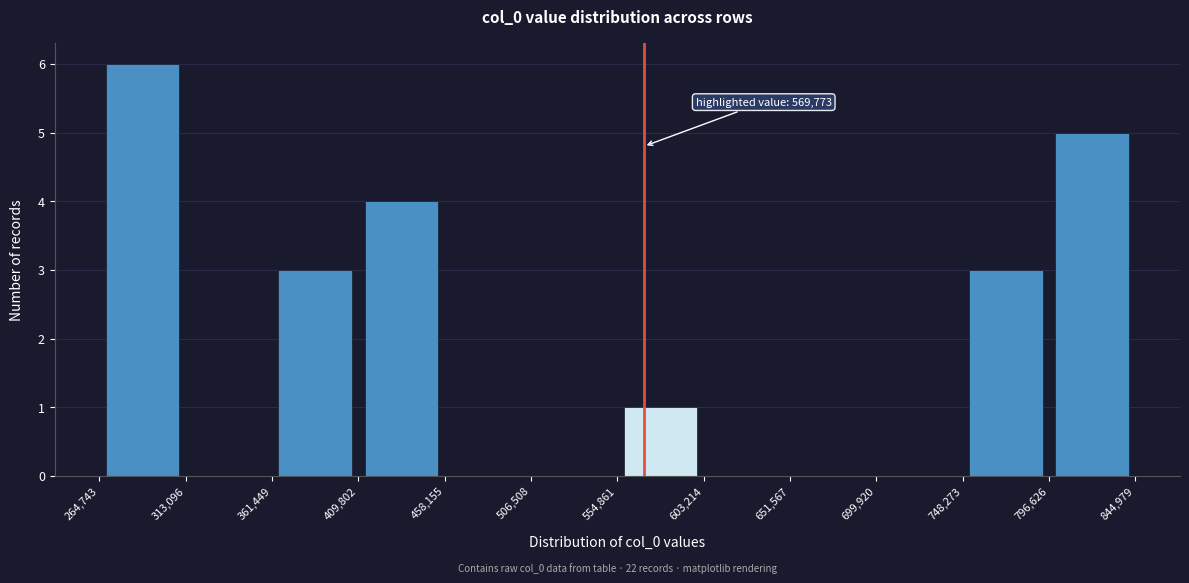

Which range on the x-axis has the tallest bar?

264,743 to 313,096